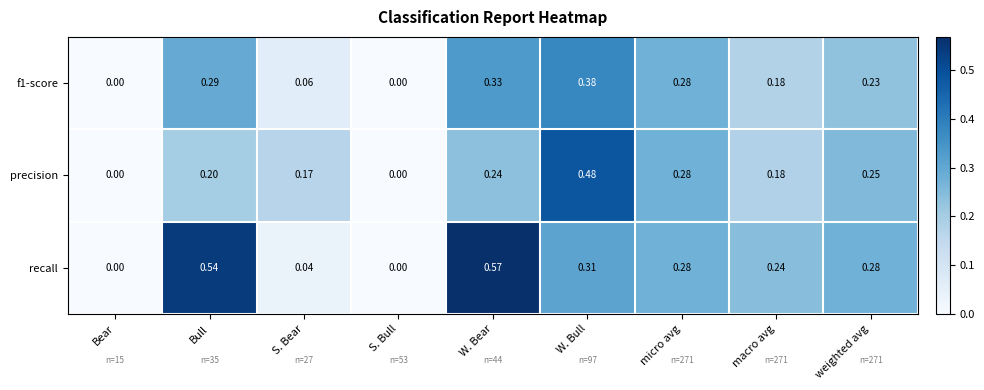

Which series has the widest spread of values?

recall